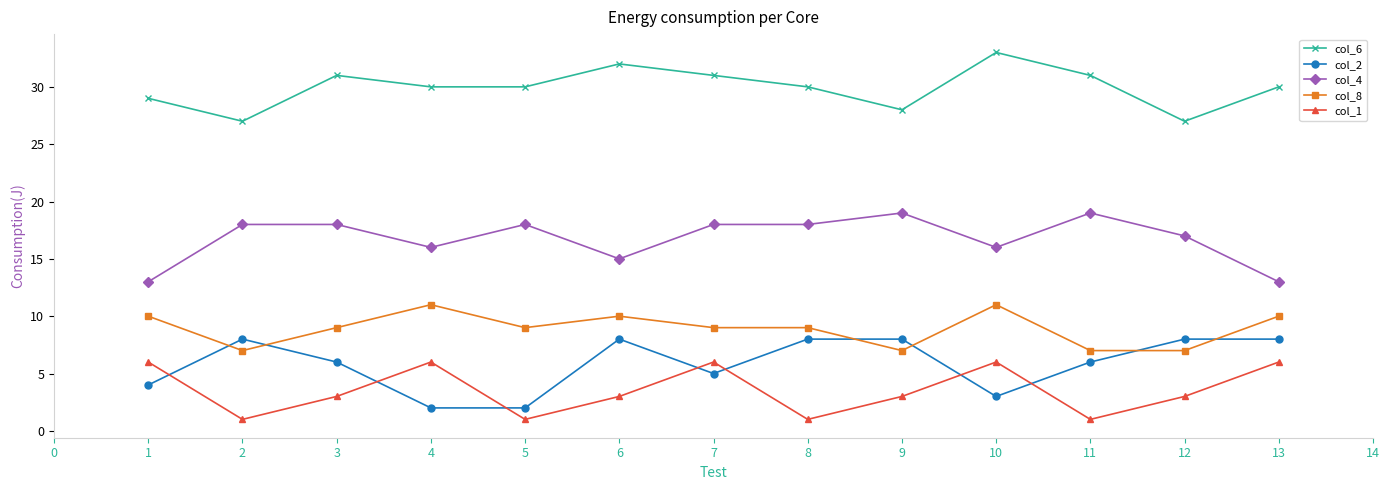

True or false: col_4 and col_1 cross at least once.

False